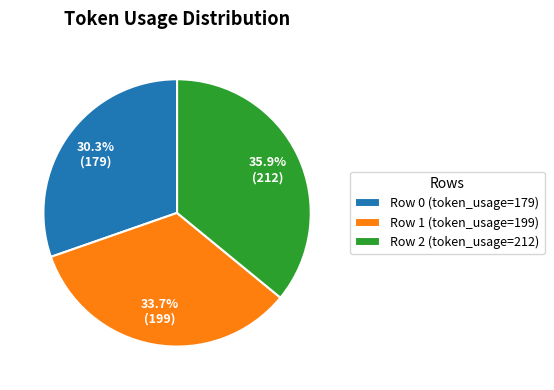

What is the ratio of the value at Row 1 to the value at Row 2?

0.9